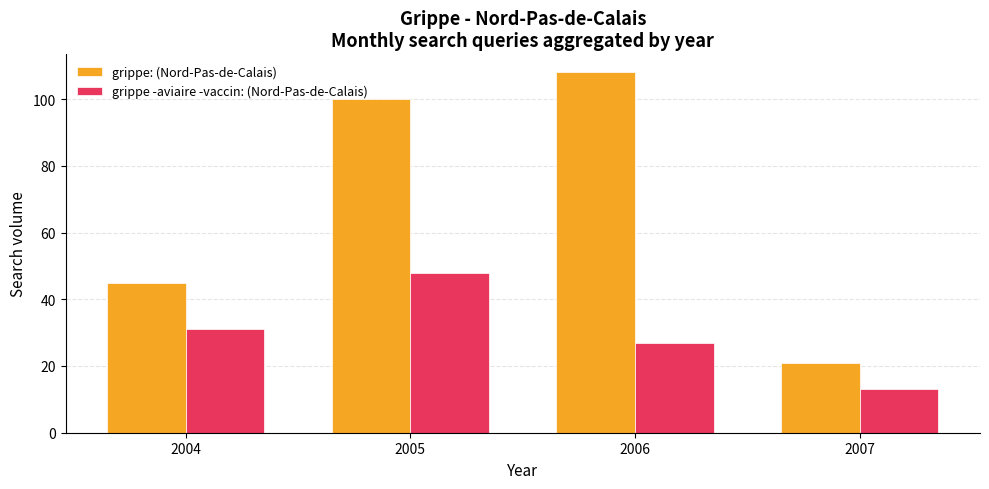

What is the approximate value of grippe: (Nord-Pas-de-Calais) at 2004?

45